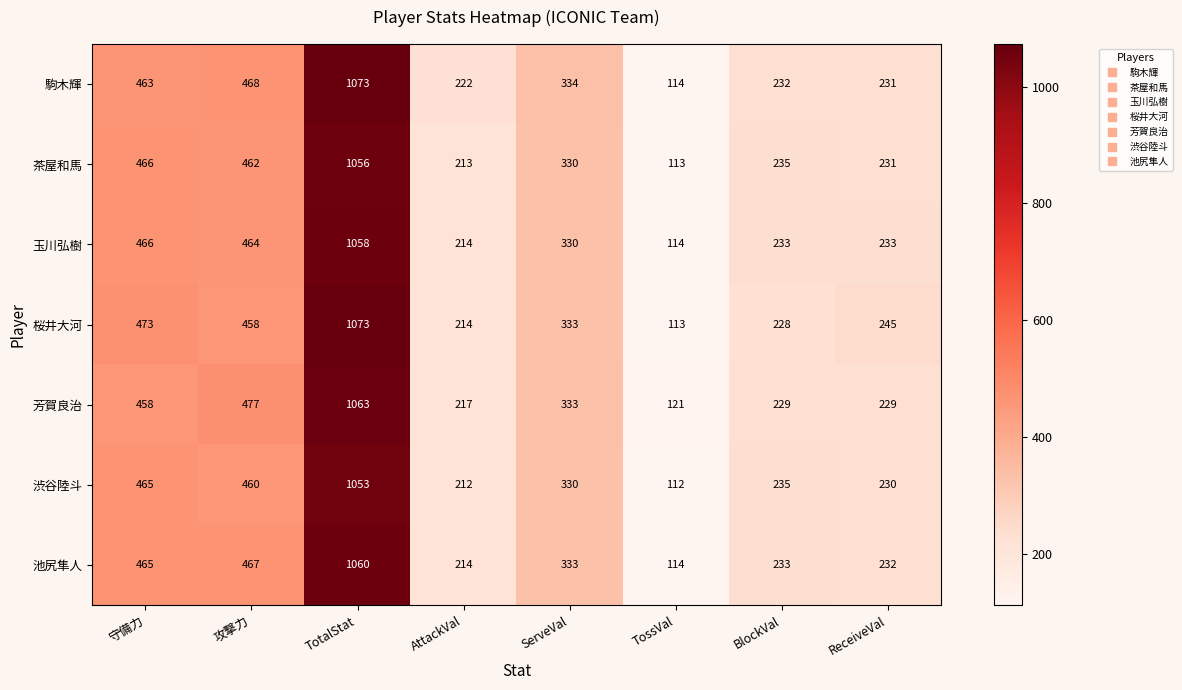

Rank the categories by 駒木輝 value from lowest to highest.

TossVal, AttackVal, ReceiveVal, BlockVal, ServeVal, 守備力, 攻撃力, TotalStat